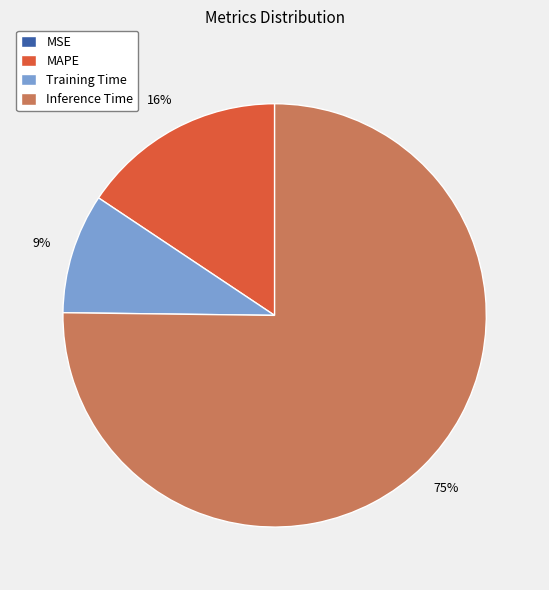

Between Training Time and Inference Time, which is larger?

Inference Time